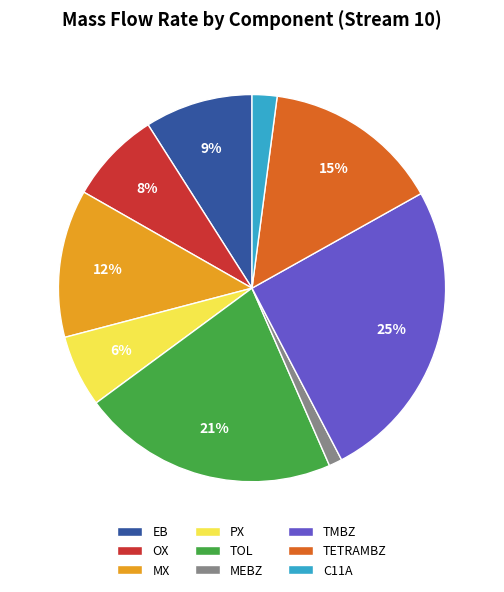

Between OX and MX, which is larger?

MX